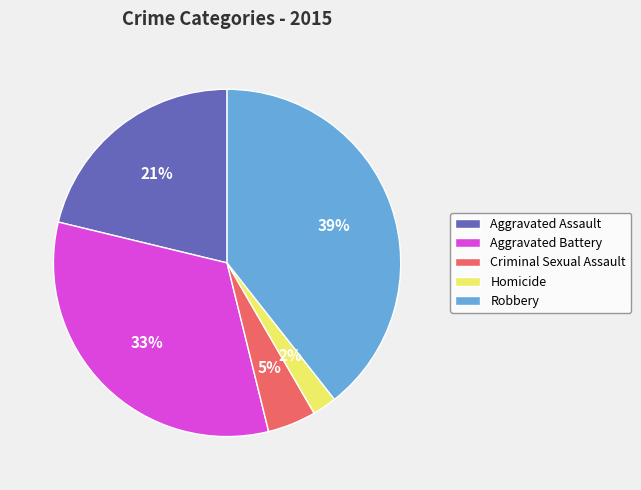

Do Homicide and Robbery together represent more than half of the pie?

No